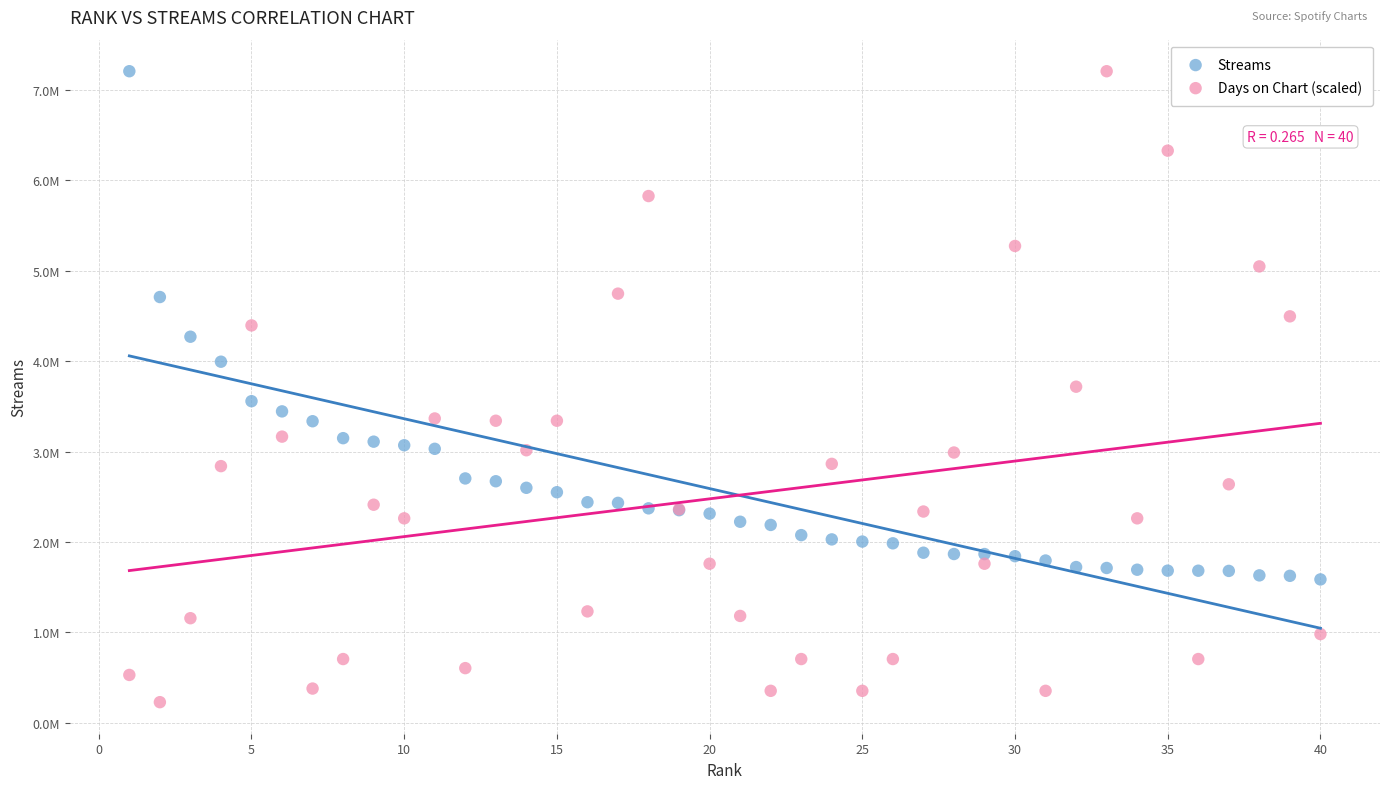

Which series has the largest Y range (max minus min)?

Days on Chart (scaled)